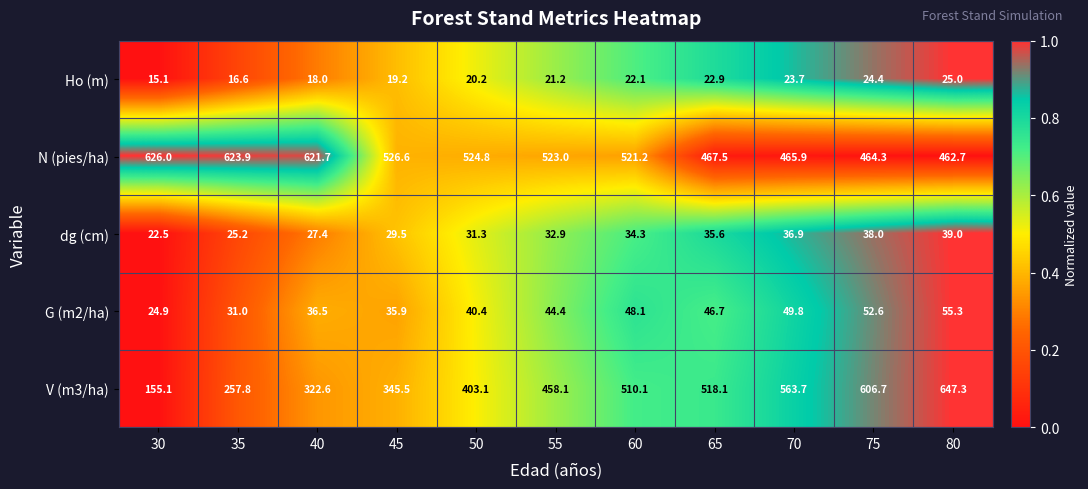

At 35, list the series in order from largest to smallest.

N (pies/ha), V (m3/ha), G (m2/ha), dg (cm), Ho (m)